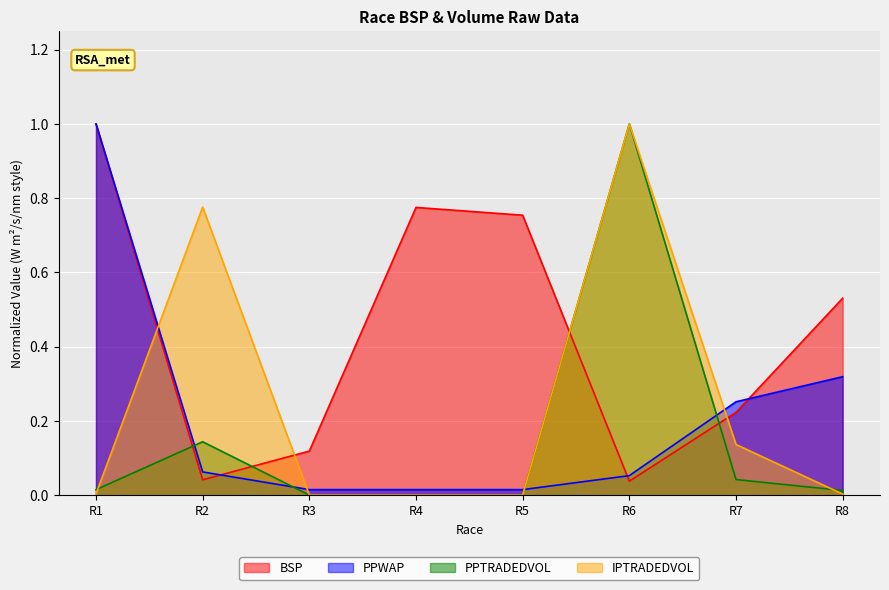

How many positive values does the PPTRADEDVOL series have?

5